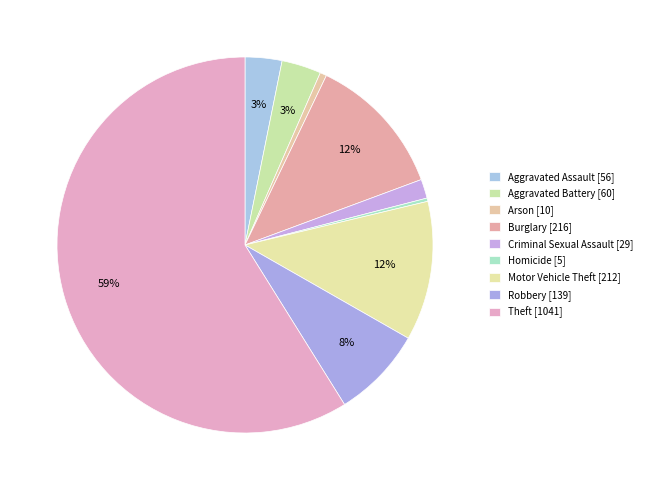

Which slice is the smallest?

Homicide